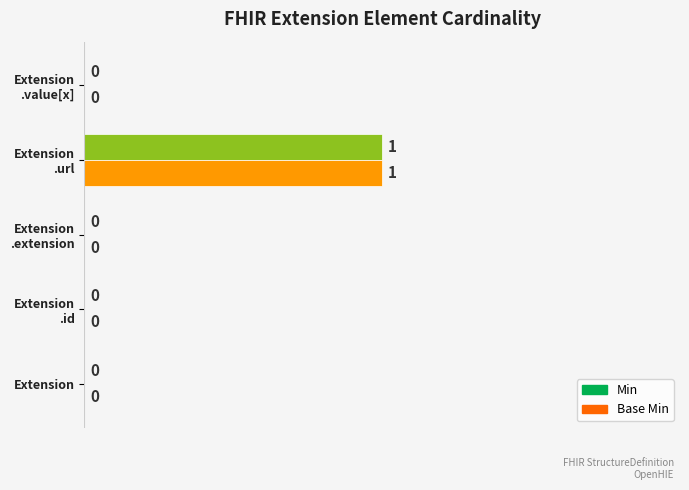

What is the sum of all Min values?

1